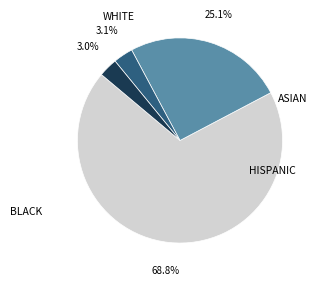

Count the number of slices in the pie.

4